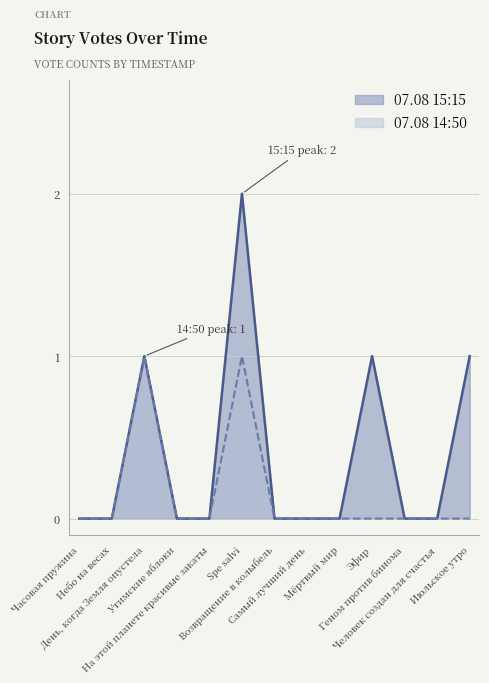

Reading right to left, what are all the values shown in this chart?

07.08 15:15: 1	0	0	1	0	0	0	2	0	0	1	0	0
07.08 14:50: 0	0	0	0	0	0	0	1	0	0	1	0	0